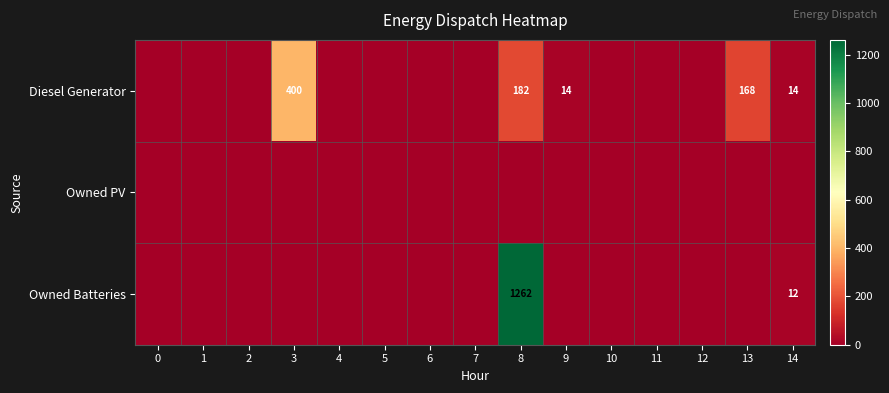

Is it true that Diesel Generator equals 14 at 14?

True